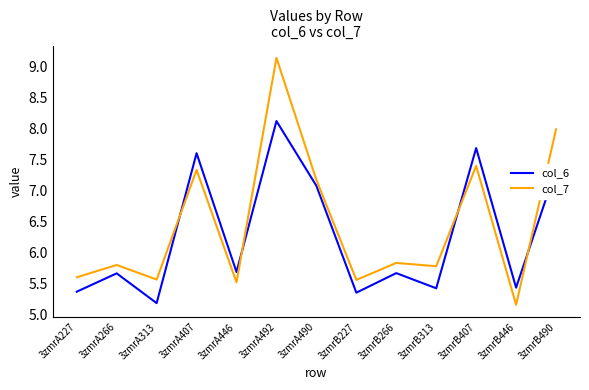

After their last crossing, which series has the higher values: col_6 or col_7?

col_7